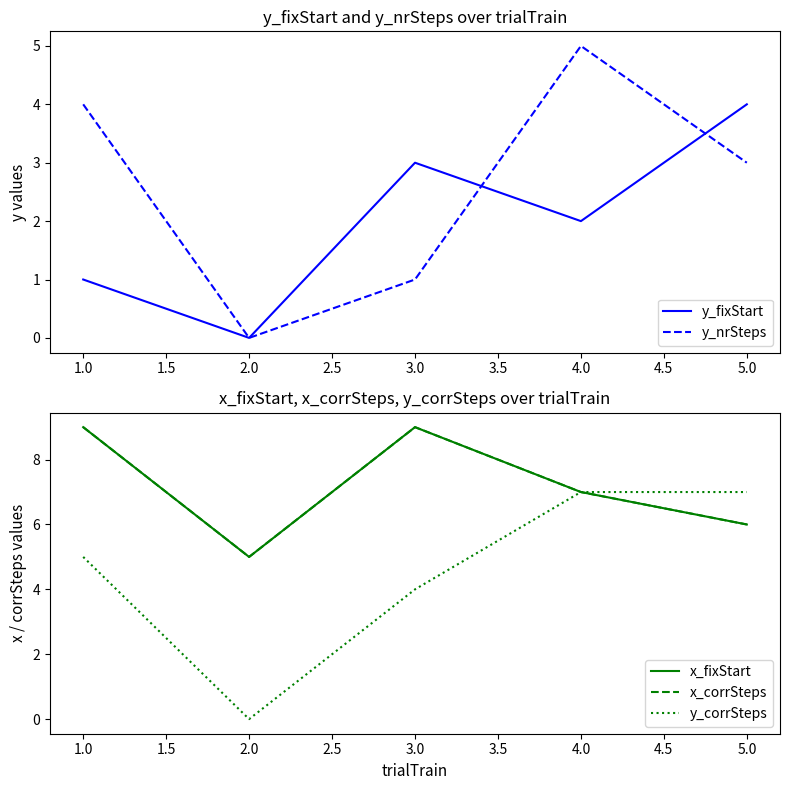

The value of y_nrSteps at 5.0 is 3. True or false?

True